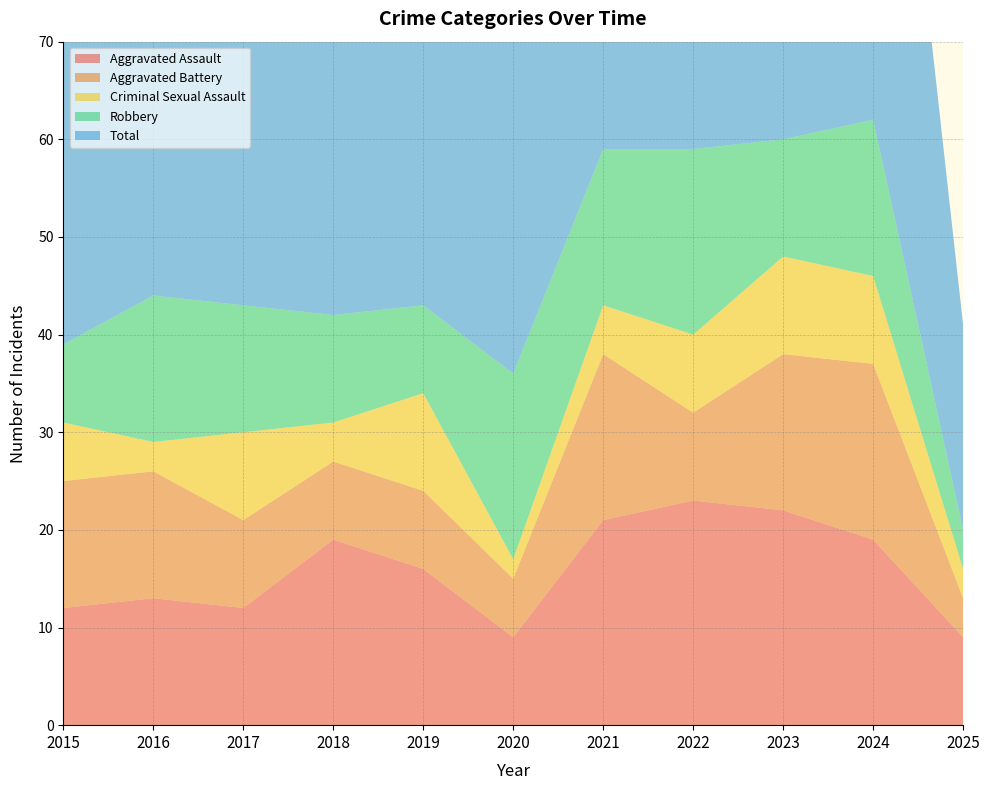

Reading left to right, list all the values displayed in this chart.

Aggravated Assault: 2015=12	2016=13	2017=12	2018=19	2019=16	2020=9	2021=21	2022=23	2023=22	2024=19	2025=9
Aggravated Battery: 2015=13	2016=13	2017=9	2018=8	2019=8	2020=6	2021=17	2022=9	2023=16	2024=18	2025=4
Criminal Sexual Assault: 2015=6	2016=3	2017=9	2018=4	2019=10	2020=2	2021=5	2022=8	2023=10	2024=9	2025=3
Robbery: 2015=8	2016=15	2017=13	2018=11	2019=9	2020=19	2021=16	2022=19	2023=12	2024=16	2025=4
Total: 2015=39	2016=45	2017=44	2018=42	2019=43	2020=37	2021=59	2022=60	2023=60	2024=62	2025=21